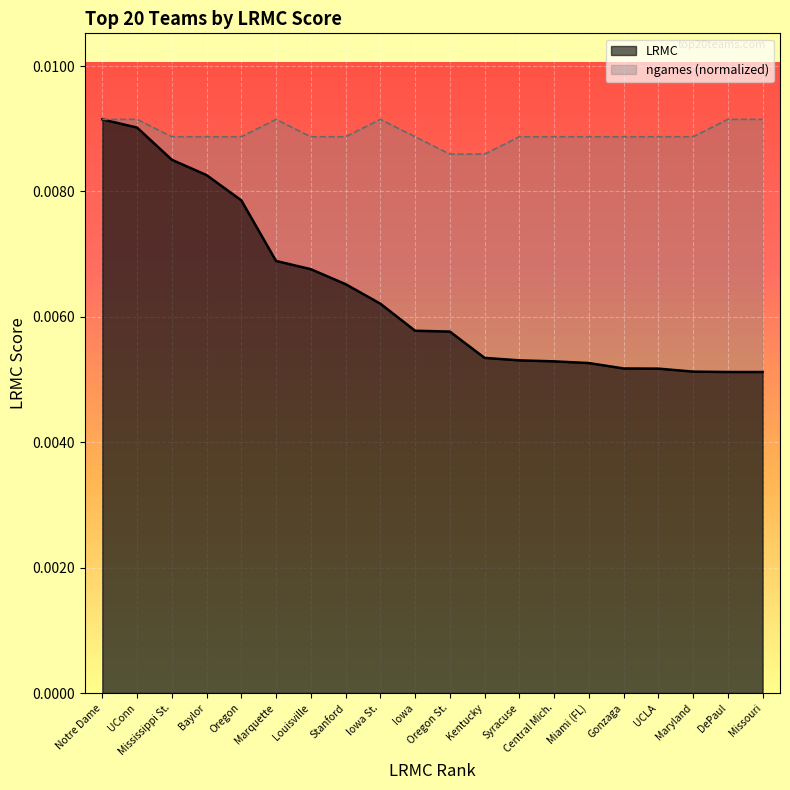

List the series in order of their peak value, lowest first.

LRMC, ngames_norm